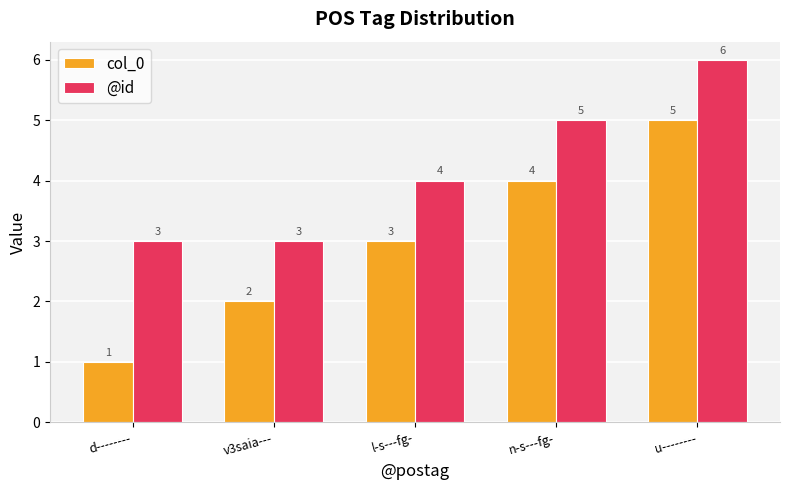

What is the lowest value of the col_0 series?

1